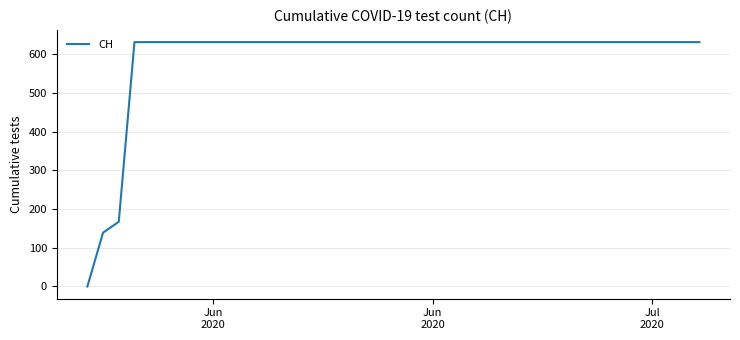

What is the average value?

591